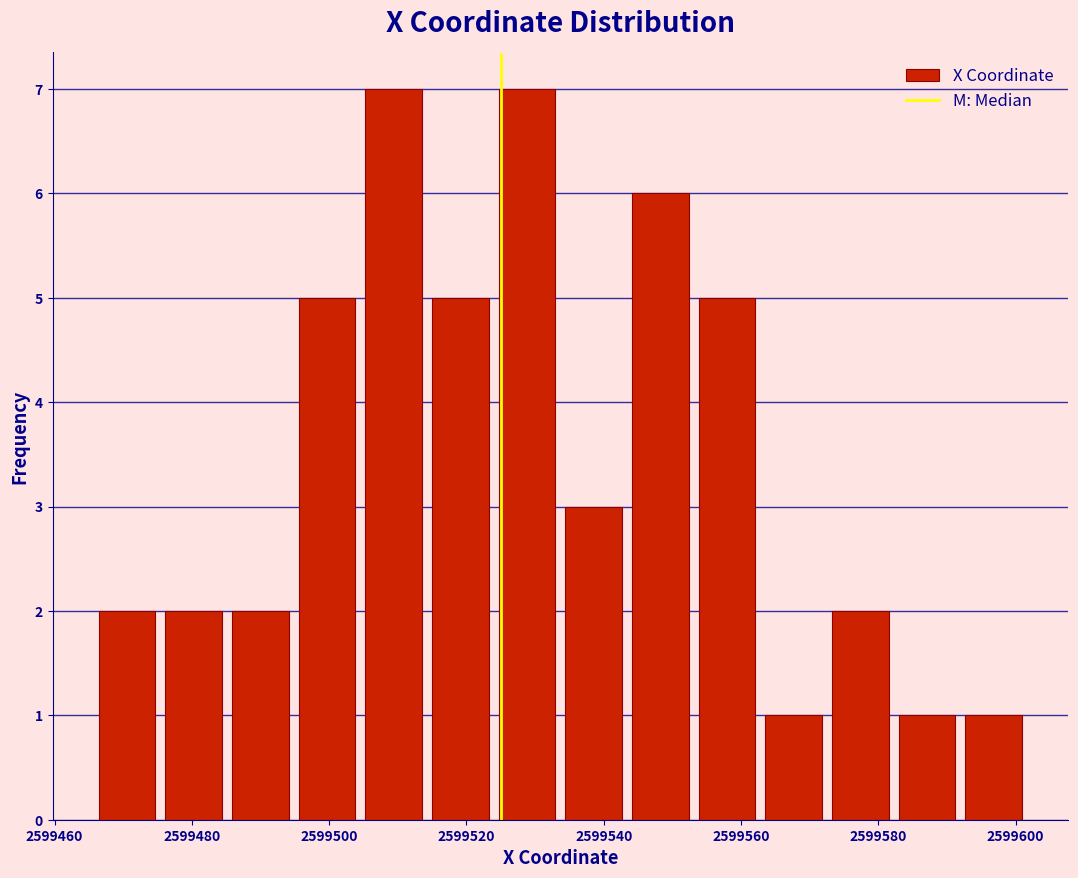

What is the height of the bar covering 2599524 to 2599534 on the x-axis? Neither the bar edges nor the heights are printed on the chart, so give them approximately, as read against the axes.

7